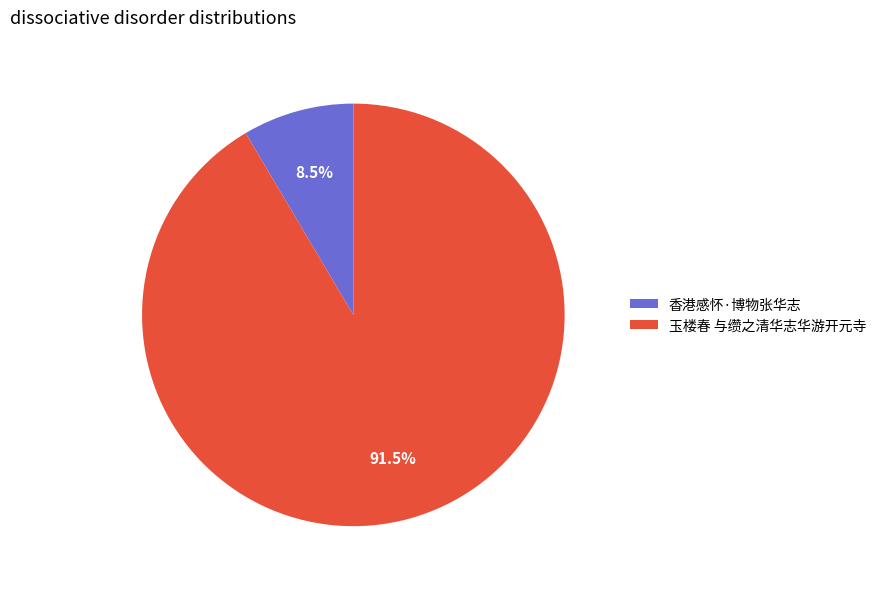

Rank the categories by value from highest to lowest.

玉楼春 与缵之清华志华游开元寺, 香港感怀·博物张华志